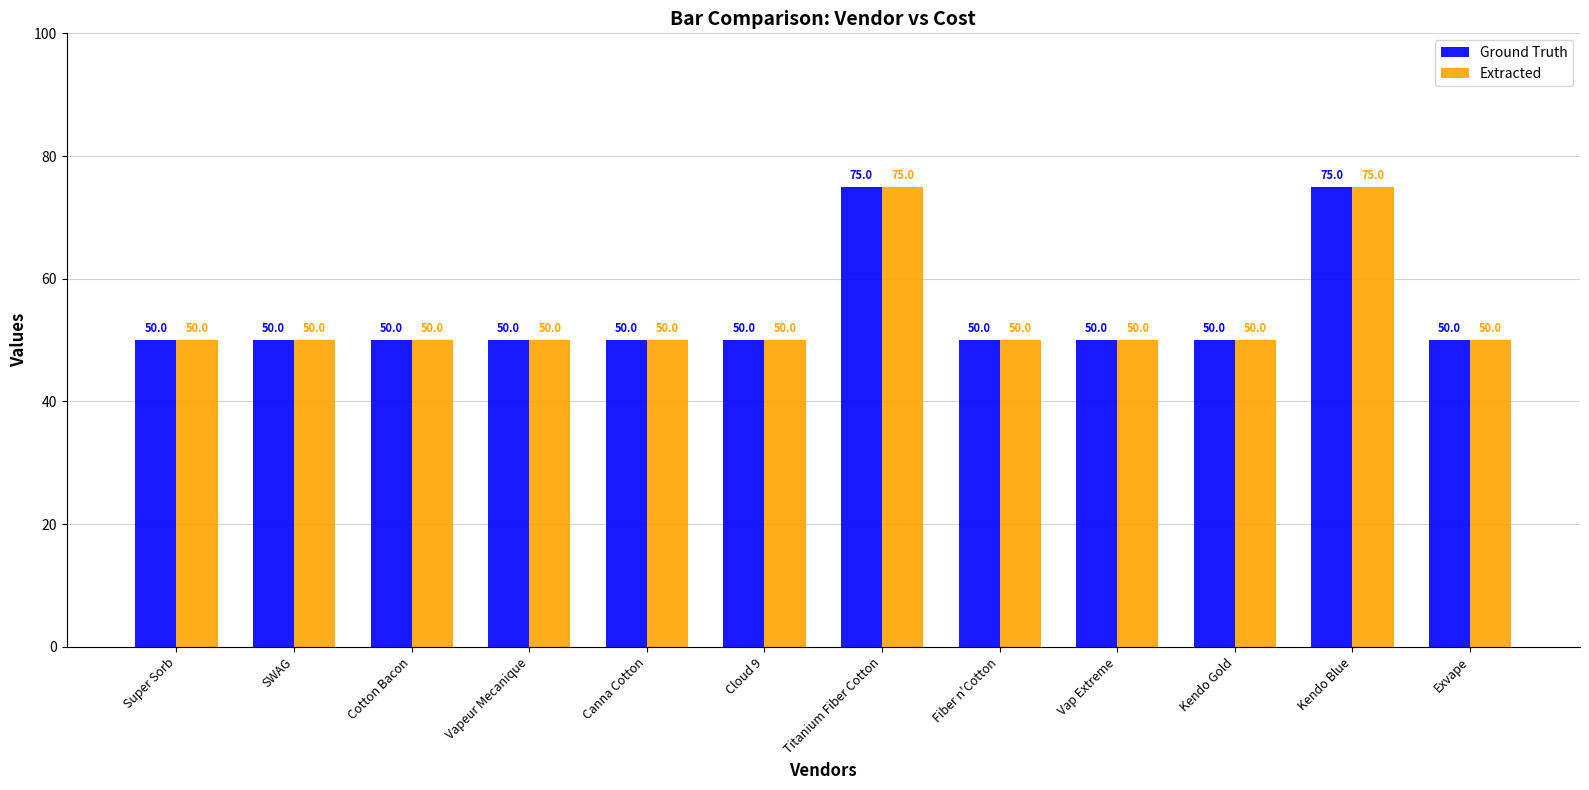

What is the minimum value for Ground Truth?

50